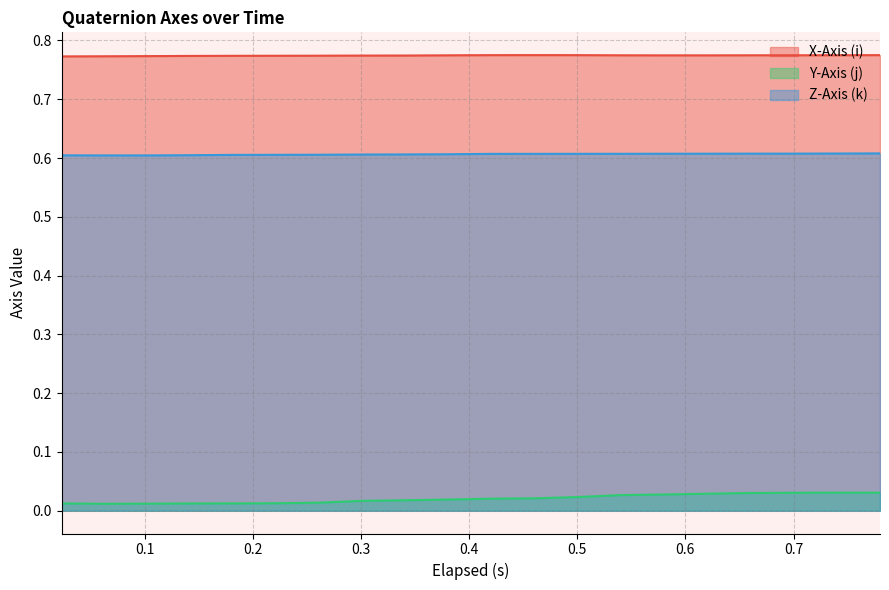

Reading right to left, transcribe all the data shown in this chart.

X-Axis (i): 0.8	0.8	0.8	0.8	0.8	0.8	0.8	0.8	0.8	0.8	0.8	0.8	0.8	0.8	0.8	0.8	0.8	0.8	0.8	0.8
Y-Axis (j): 0.0	0.0	0.0	0.0	0.0	0.0	0.0	0.0	0.0	0.0	0.0	0.0	0.0	0.0	0.0	0.0	0.0	0.0	0.0	0.0
Z-Axis (k): 0.6	0.6	0.6	0.6	0.6	0.6	0.6	0.6	0.6	0.6	0.6	0.6	0.6	0.6	0.6	0.6	0.6	0.6	0.6	0.6